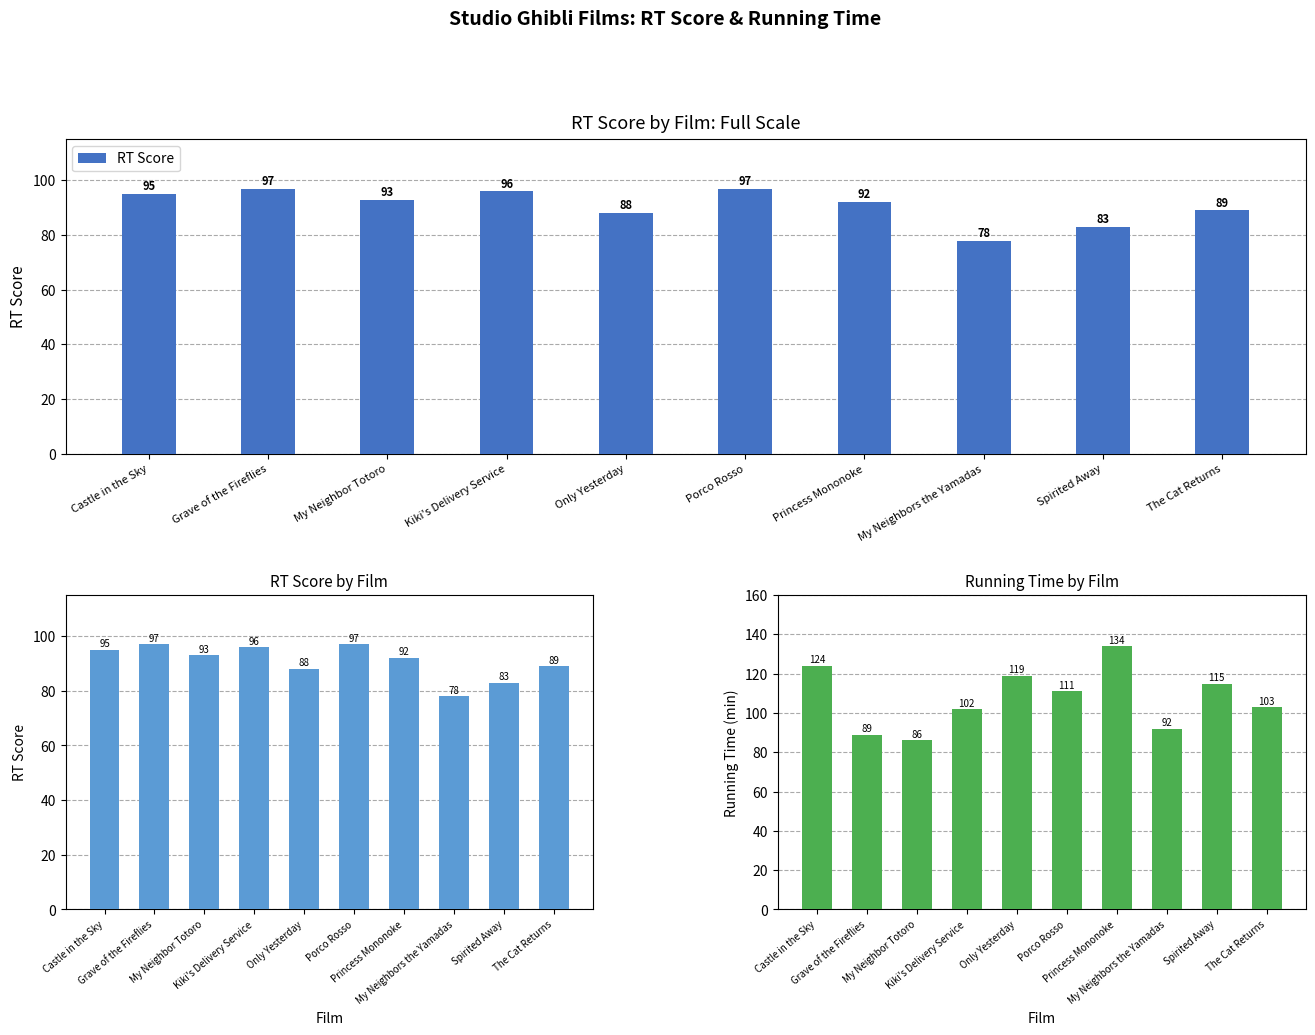

What is the value of the RT Score bar at the 6th from the left?

97